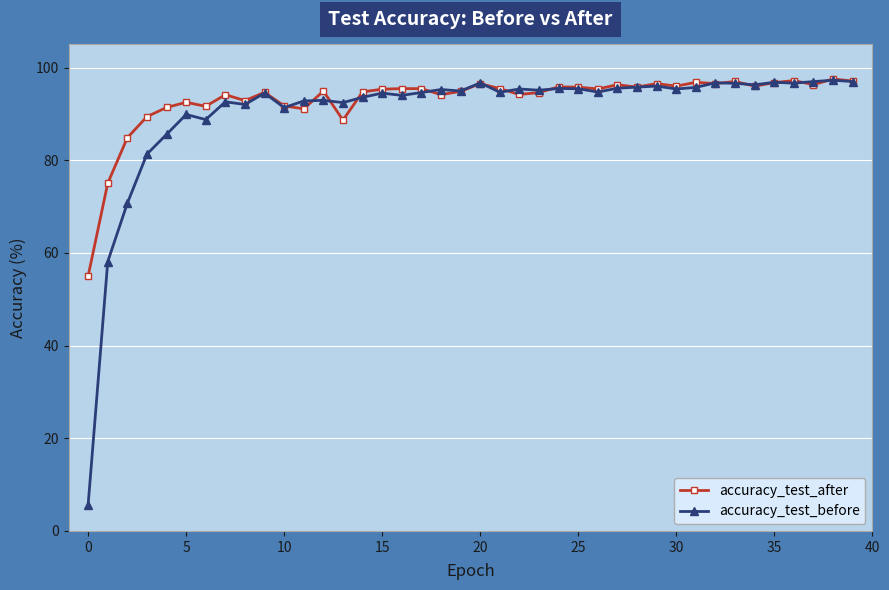

At how many categories does at least one series exceed 17?

40